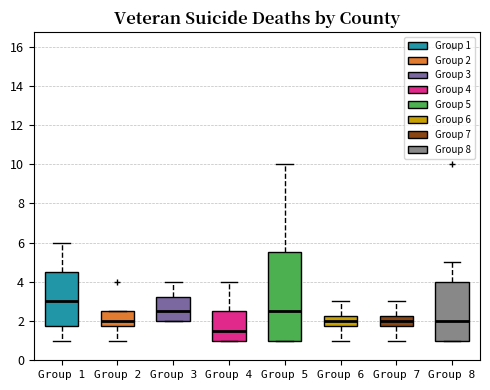

Comparing the boxes themselves (not the whiskers), which one is the tallest?

Group 5